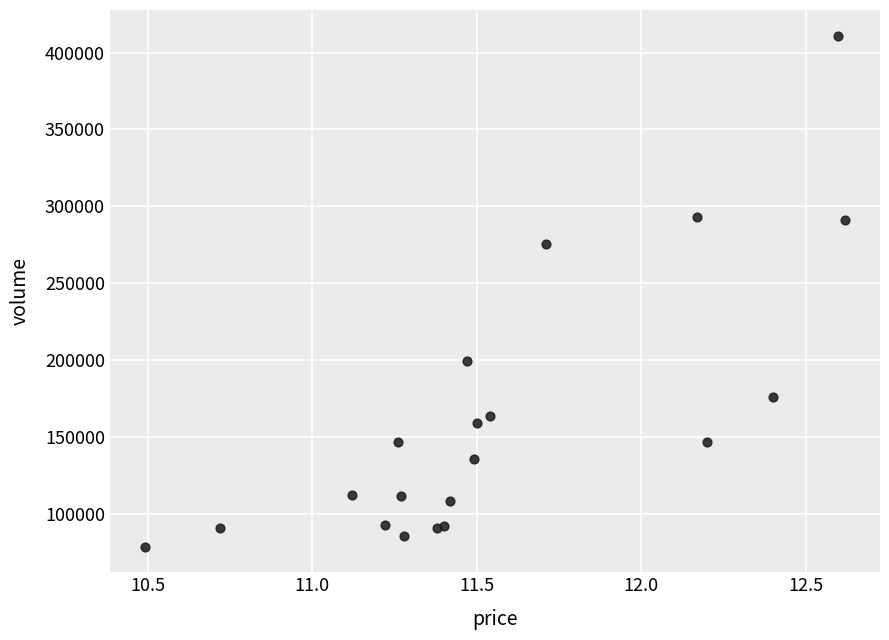

What Y value in the scatter plot is closest to 244763?

275685